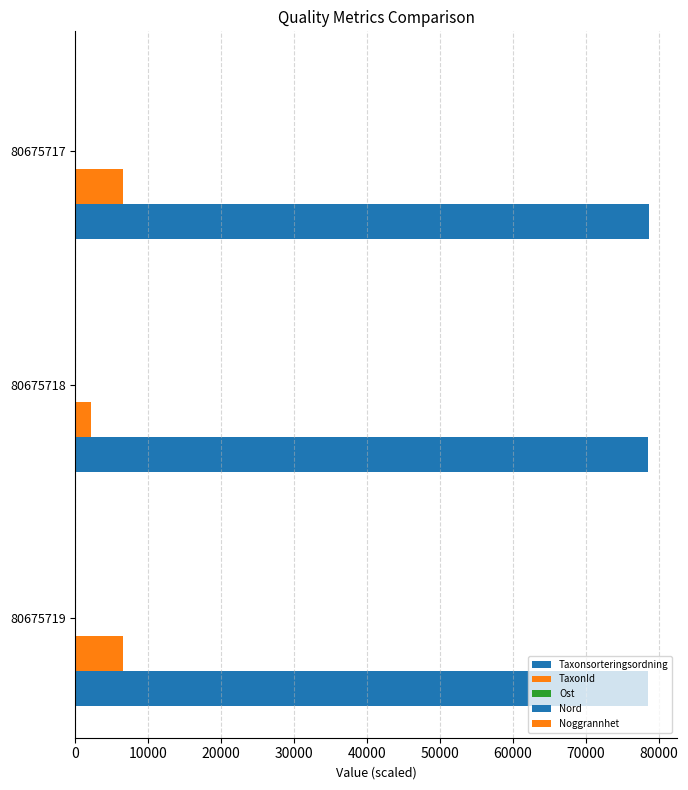

How many series are shown in this chart?

5